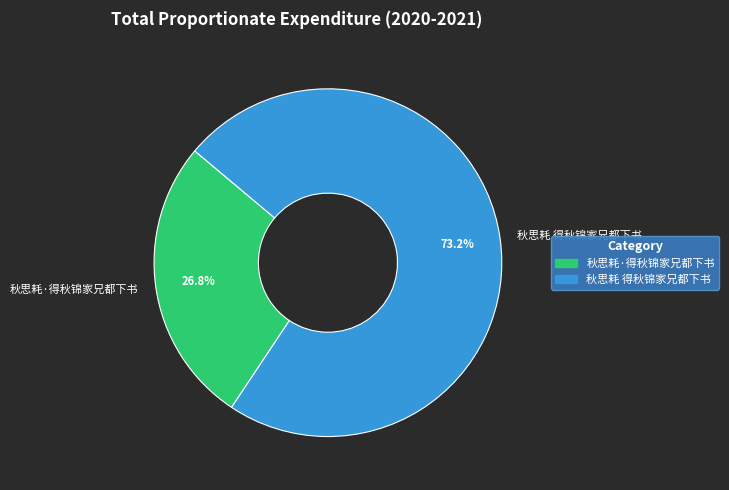

How many segments does this pie chart have?

2